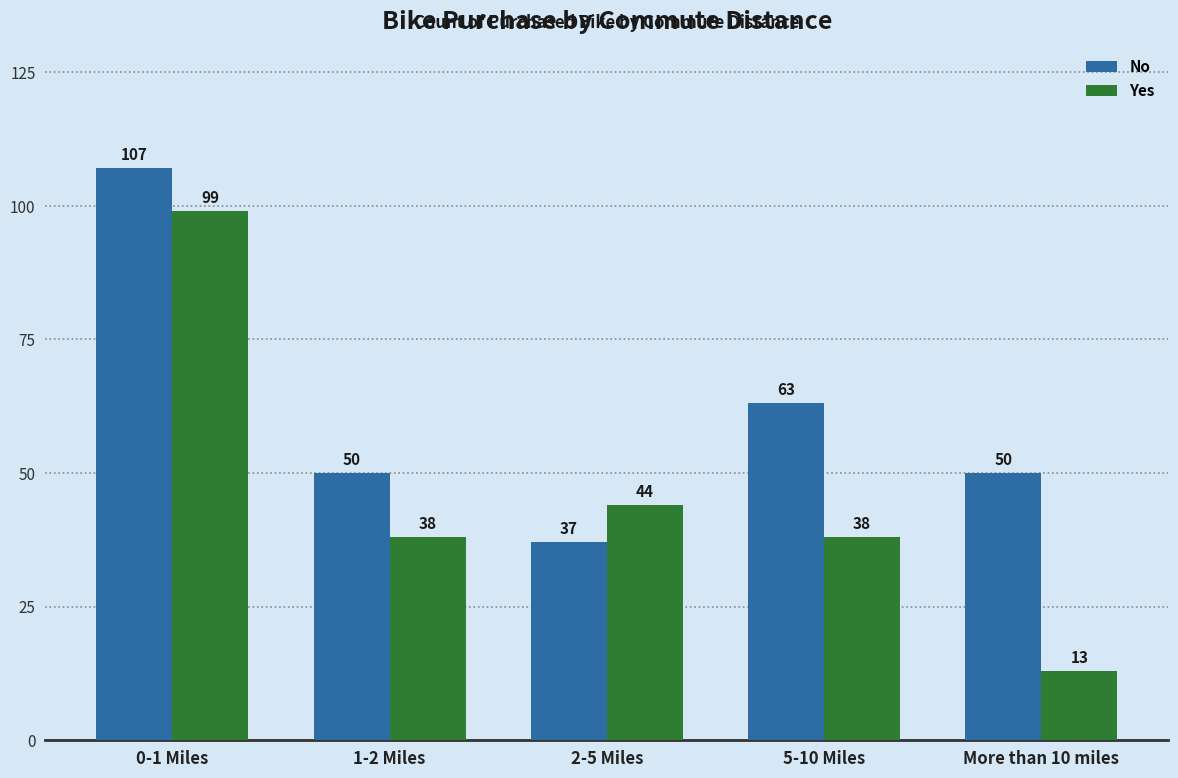

Reading left to right, what are all the values shown in this chart?

No: 0-1 Miles=107	1-2 Miles=50	2-5 Miles=37	5-10 Miles=63	More than 10 miles=50
Yes: 0-1 Miles=99	1-2 Miles=38	2-5 Miles=44	5-10 Miles=38	More than 10 miles=13